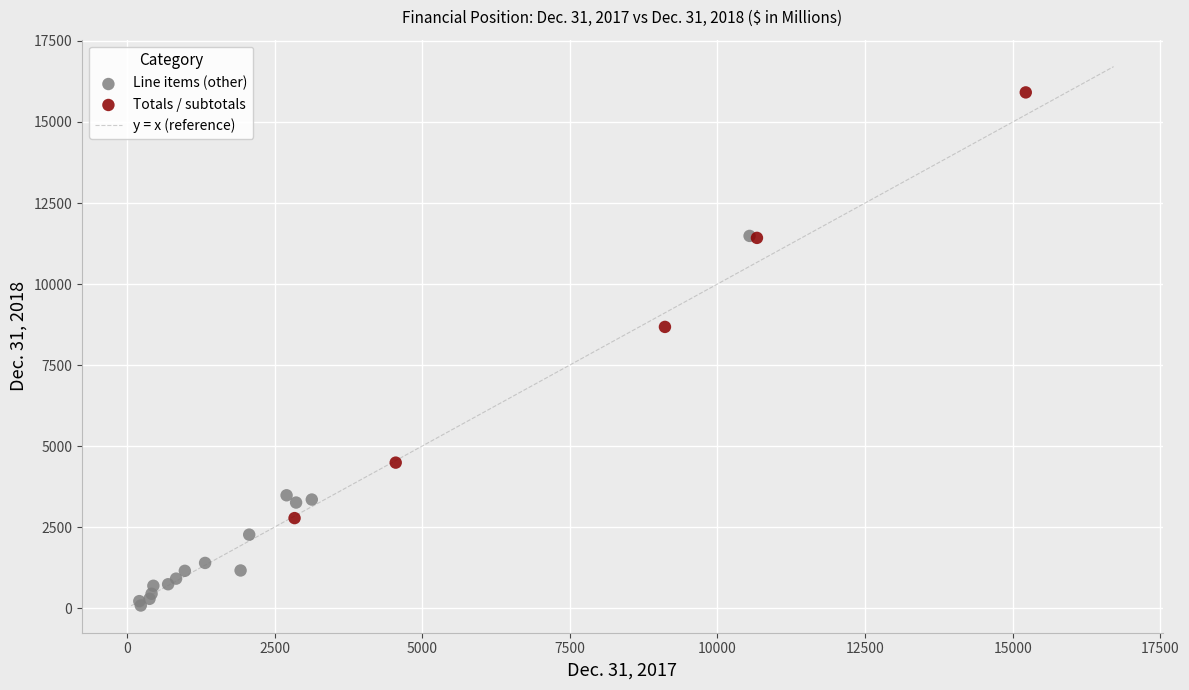

Which series reaches the maximum Y coordinate?

Totals / subtotals